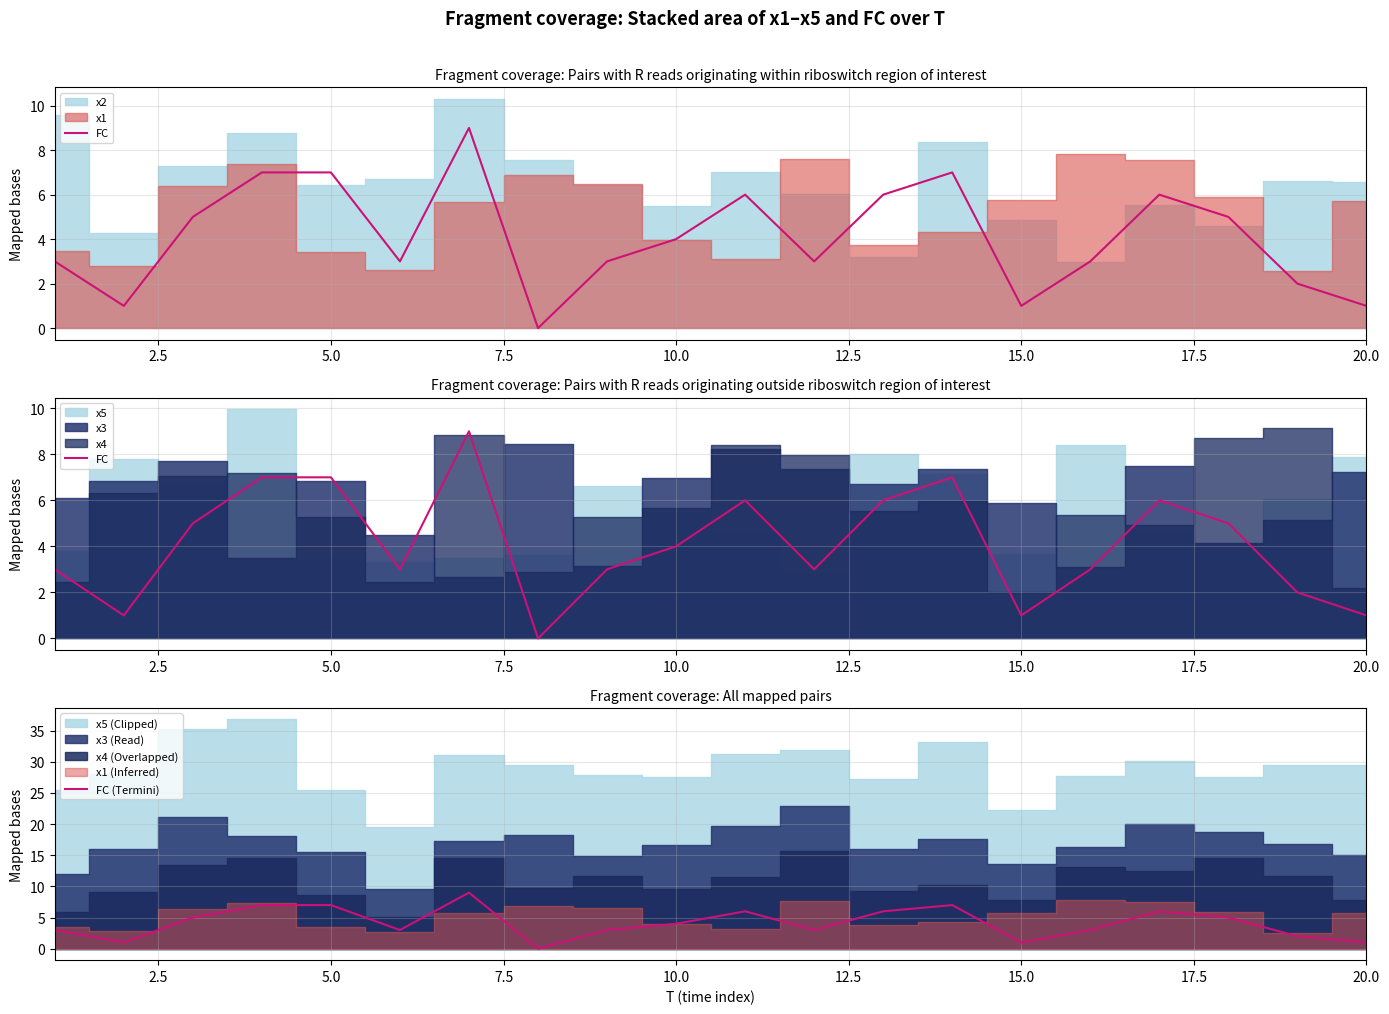

The FC (Termini) series shows 7 at 5.0. True or false?

True